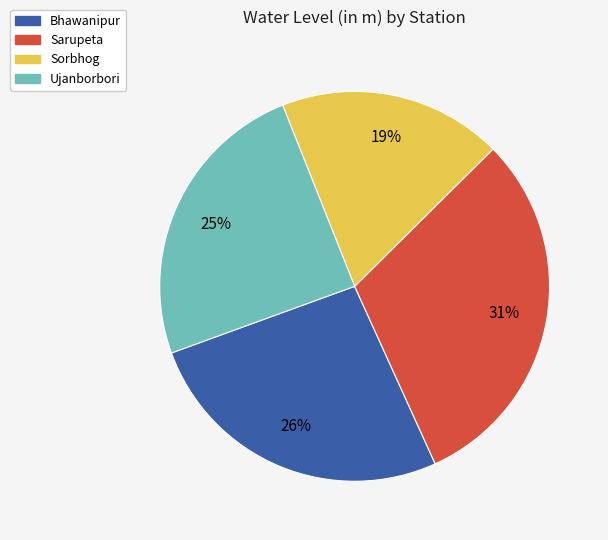

Which category has the smallest portion of the pie?

Sorbhog